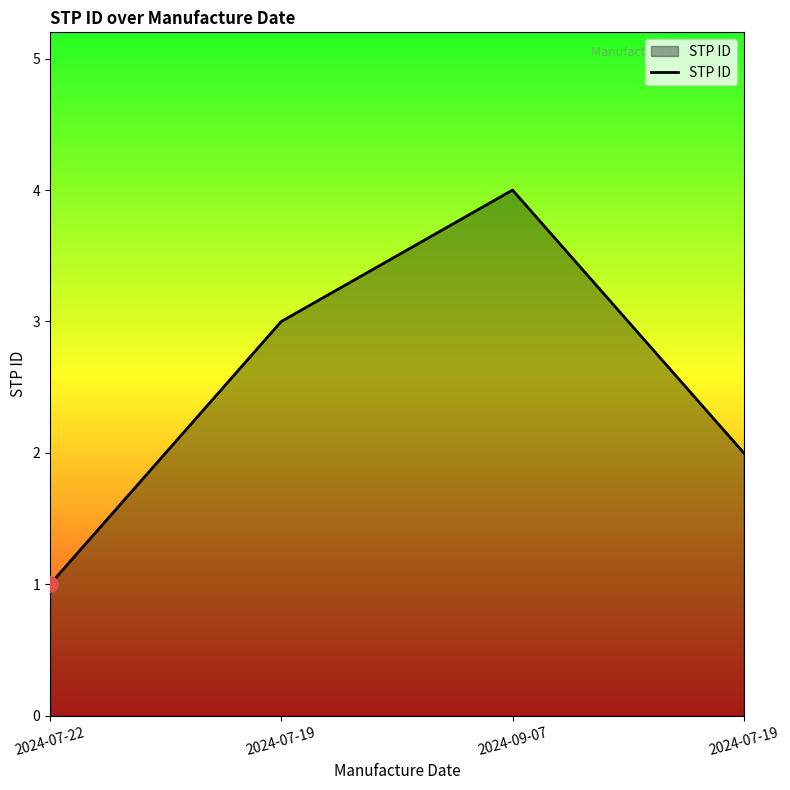

How many lines are shown in the chart?

1